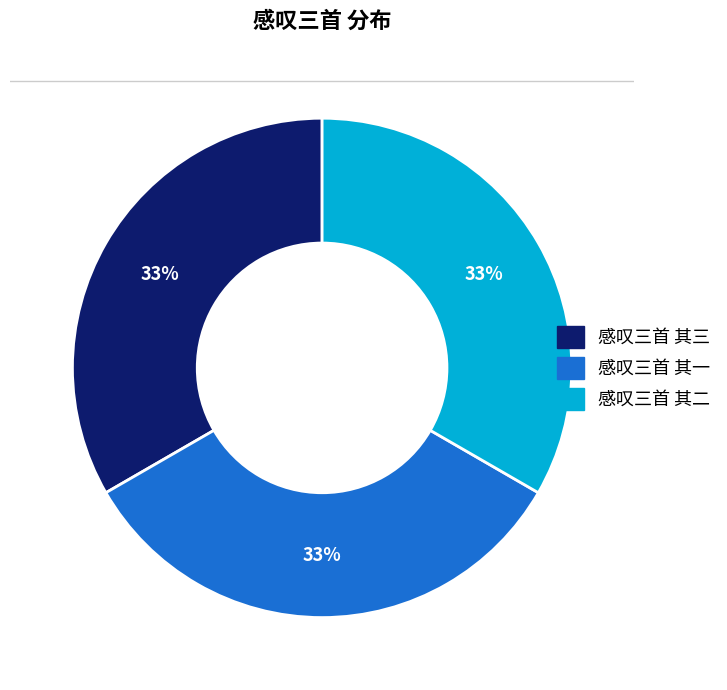

The 感叹三首 其三 slice represents 42% of the pie. True or false?

False